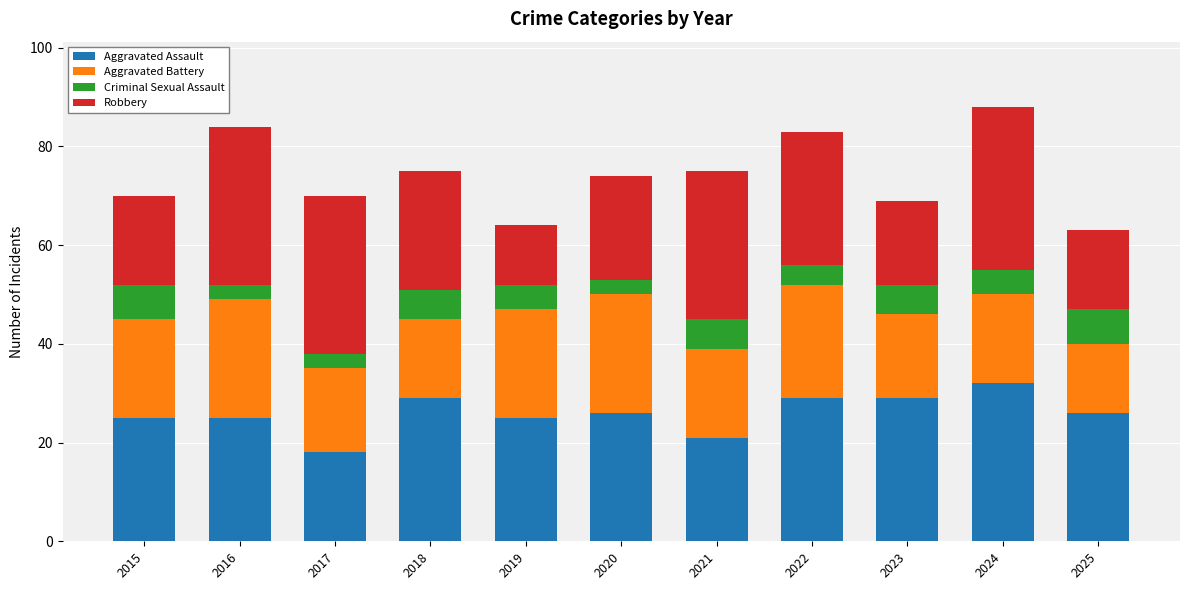

At which category is the sum across all series the highest?

2024